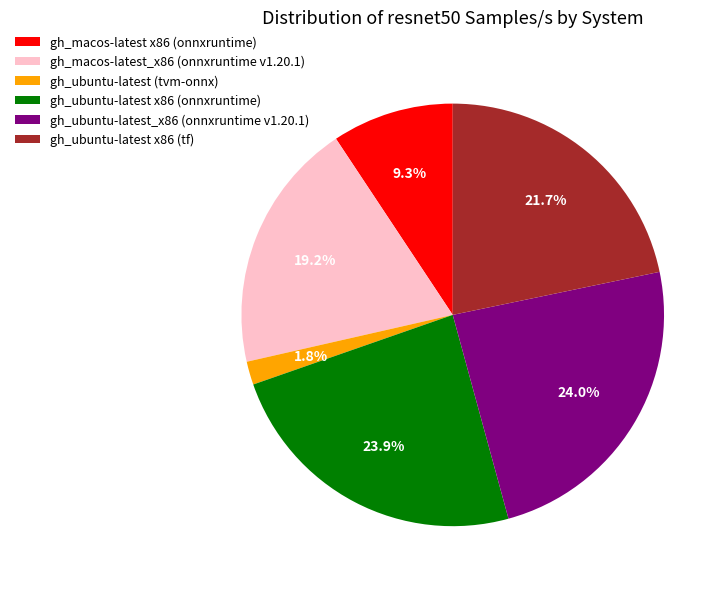

To the nearest percent, what is the difference between the largest and smallest slice percentages?

22%